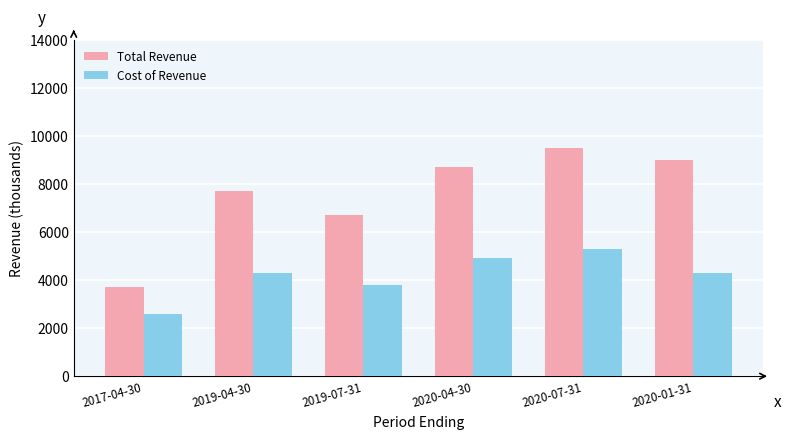

What is the label of the 6th bar from the right?

2017-04-30